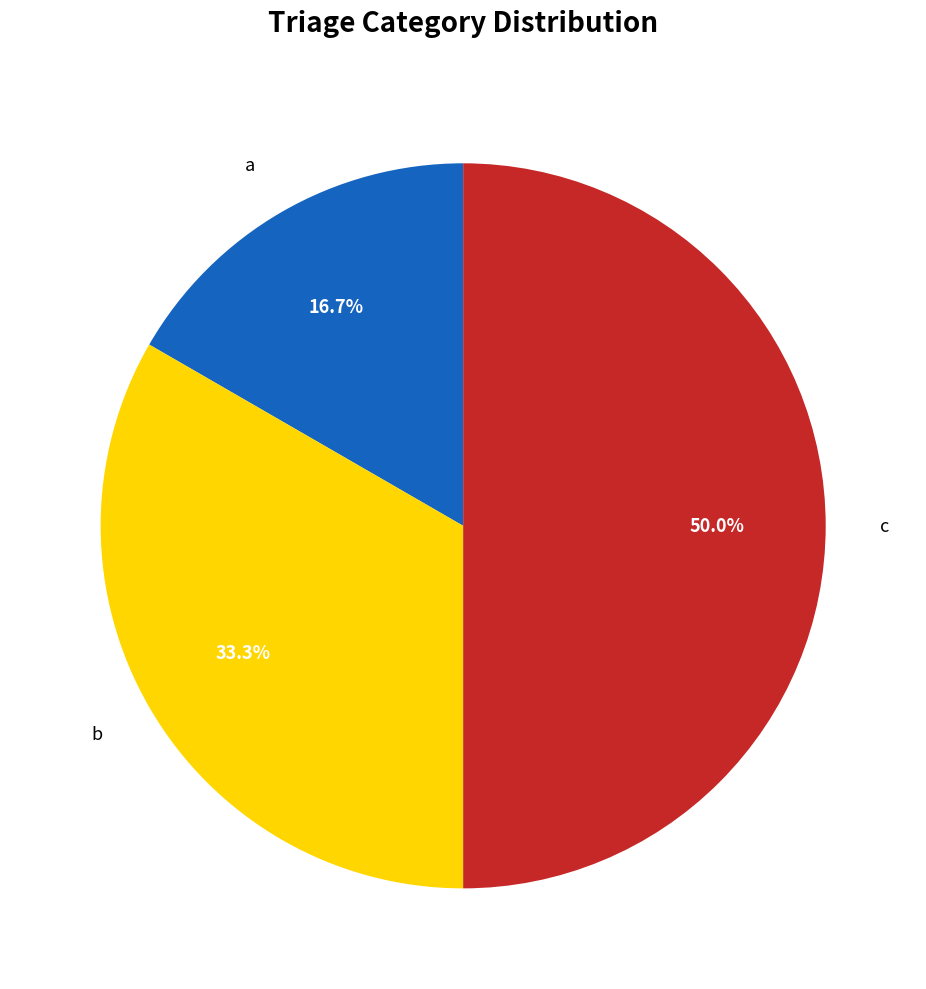

Is it true that a is 17% of the pie?

True